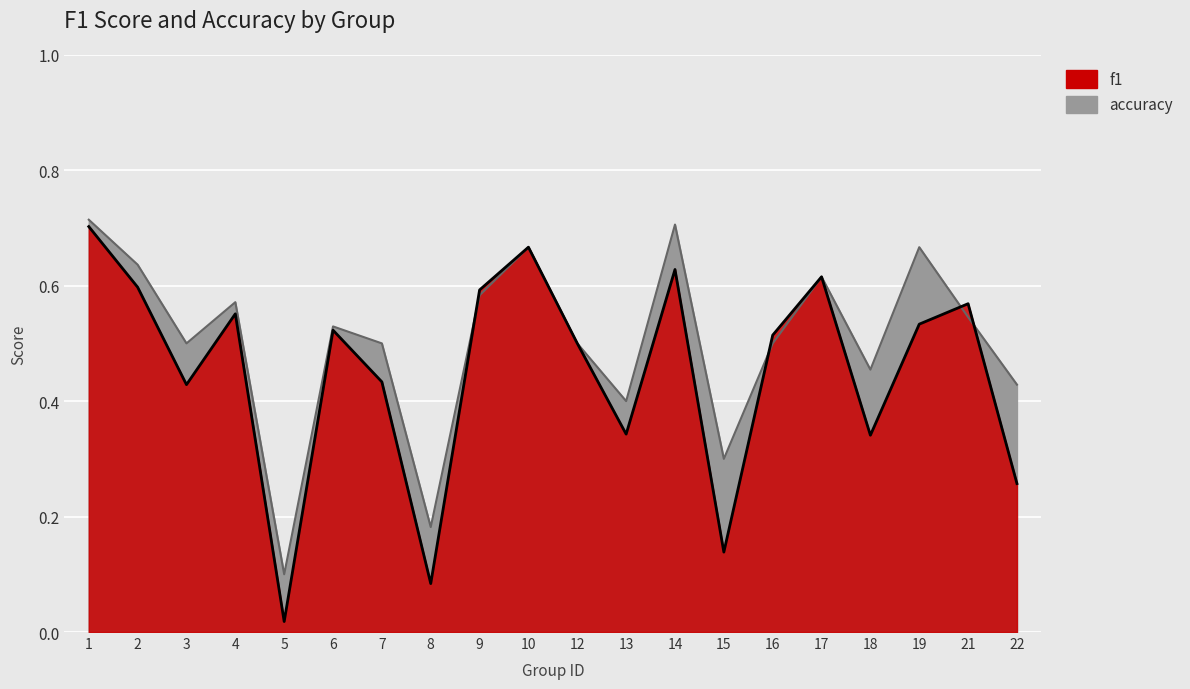

True or false: f1 and accuracy cross at least once.

True